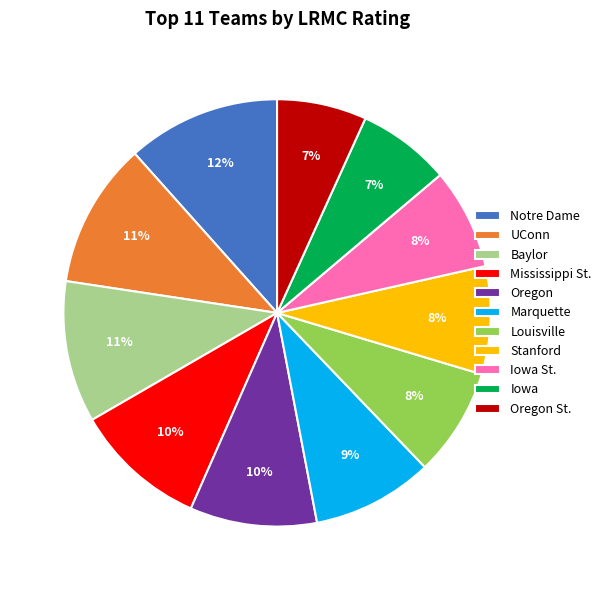

To the nearest percent, what percentage of the pie is Baylor?

11%